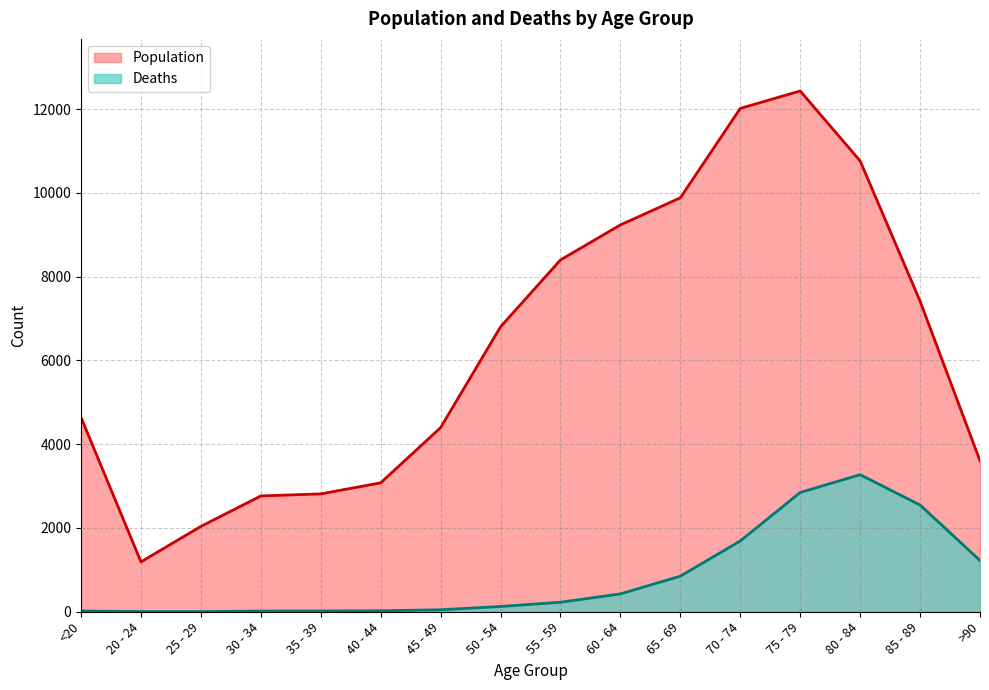

What position from the right is 85 - 89?

2